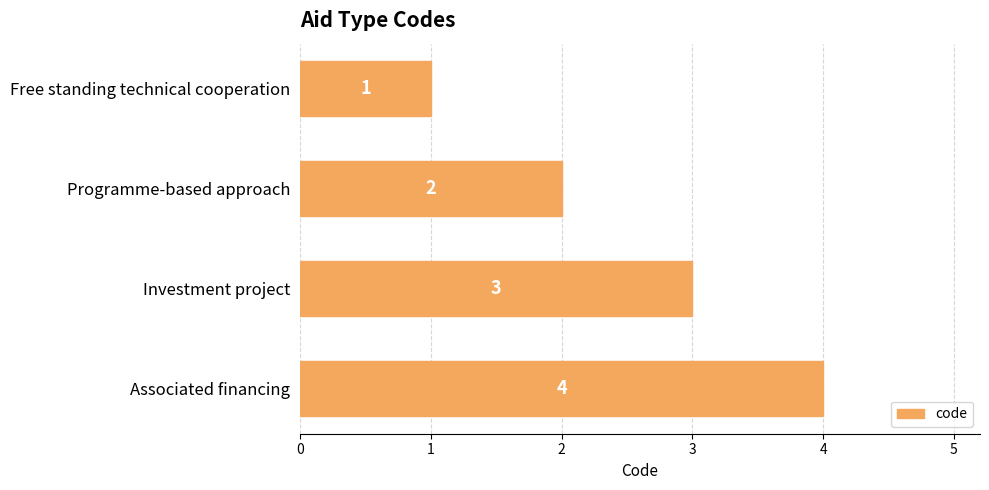

List the labels in order of value, smallest first.

Free standing technical cooperation, Programme-based approach, Investment project, Associated financing